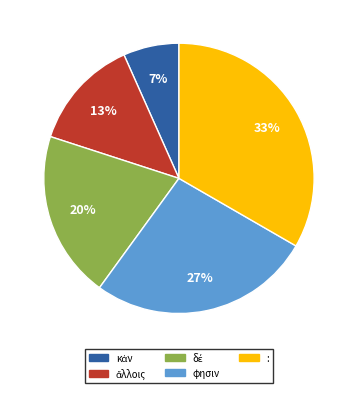

To the nearest percent, what percentage of the pie is :?

33%